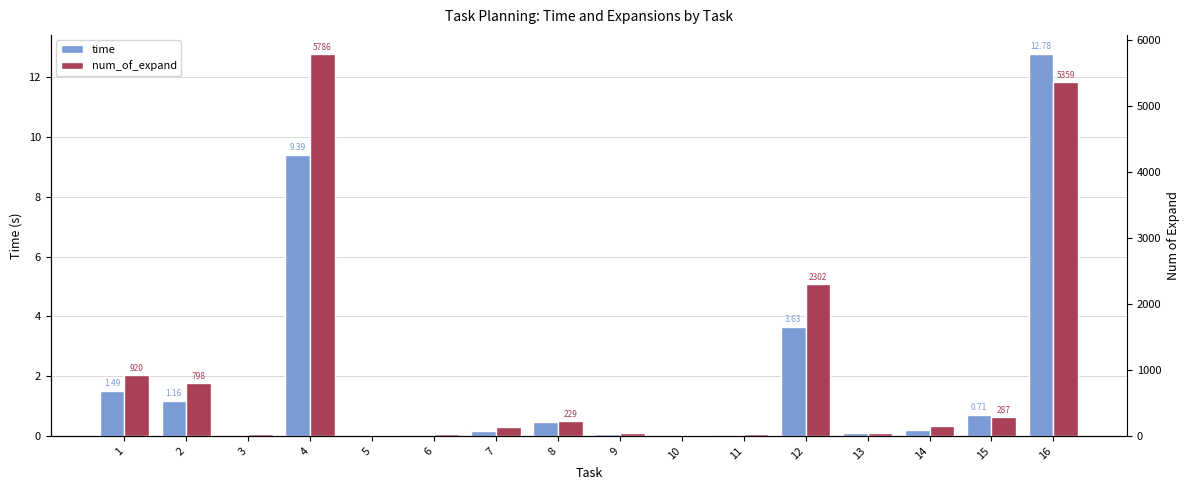

How many bars are there in each group?

2